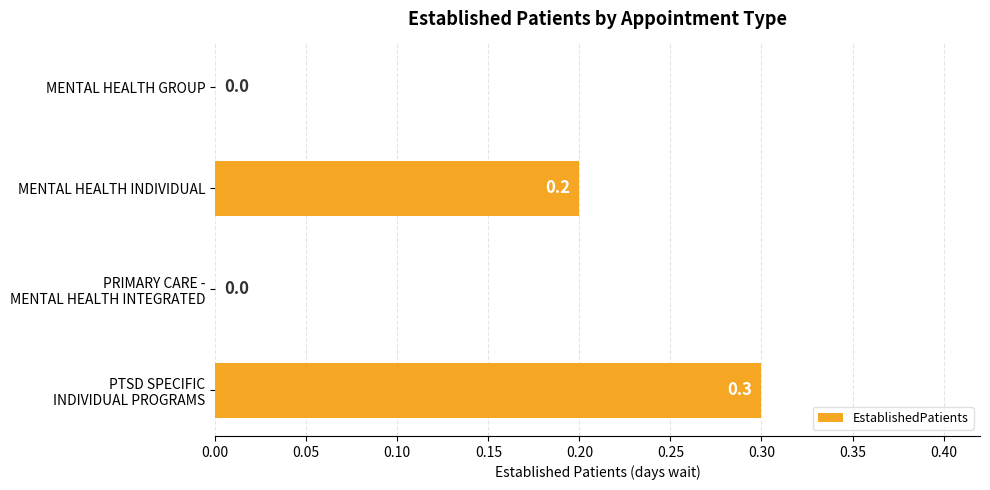

What is the maximum value shown in the chart?

0.3